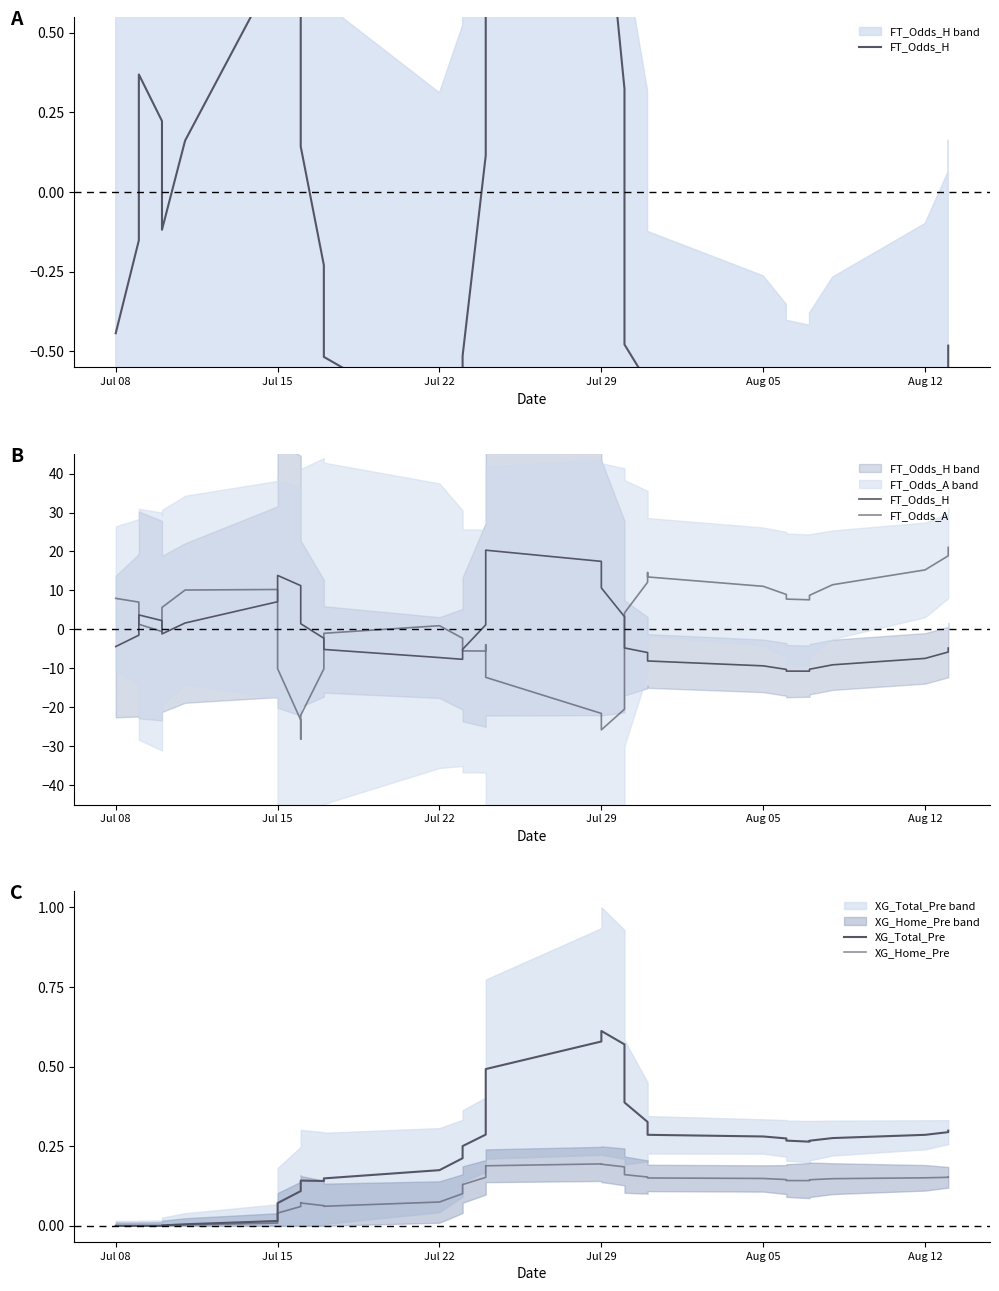

What is the sum of all XG_Home_Pre values?

4.1